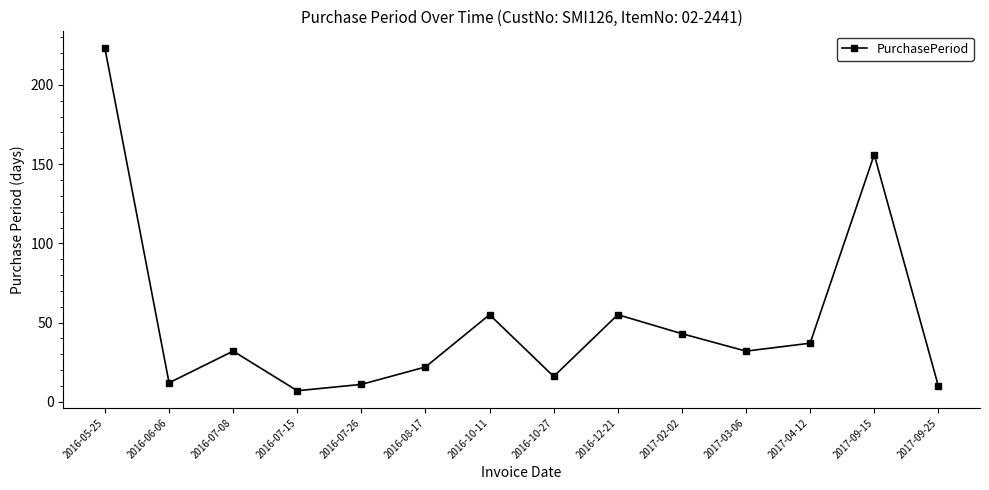

What is the change in value from 2017-02-02 to 2017-09-15?

+113